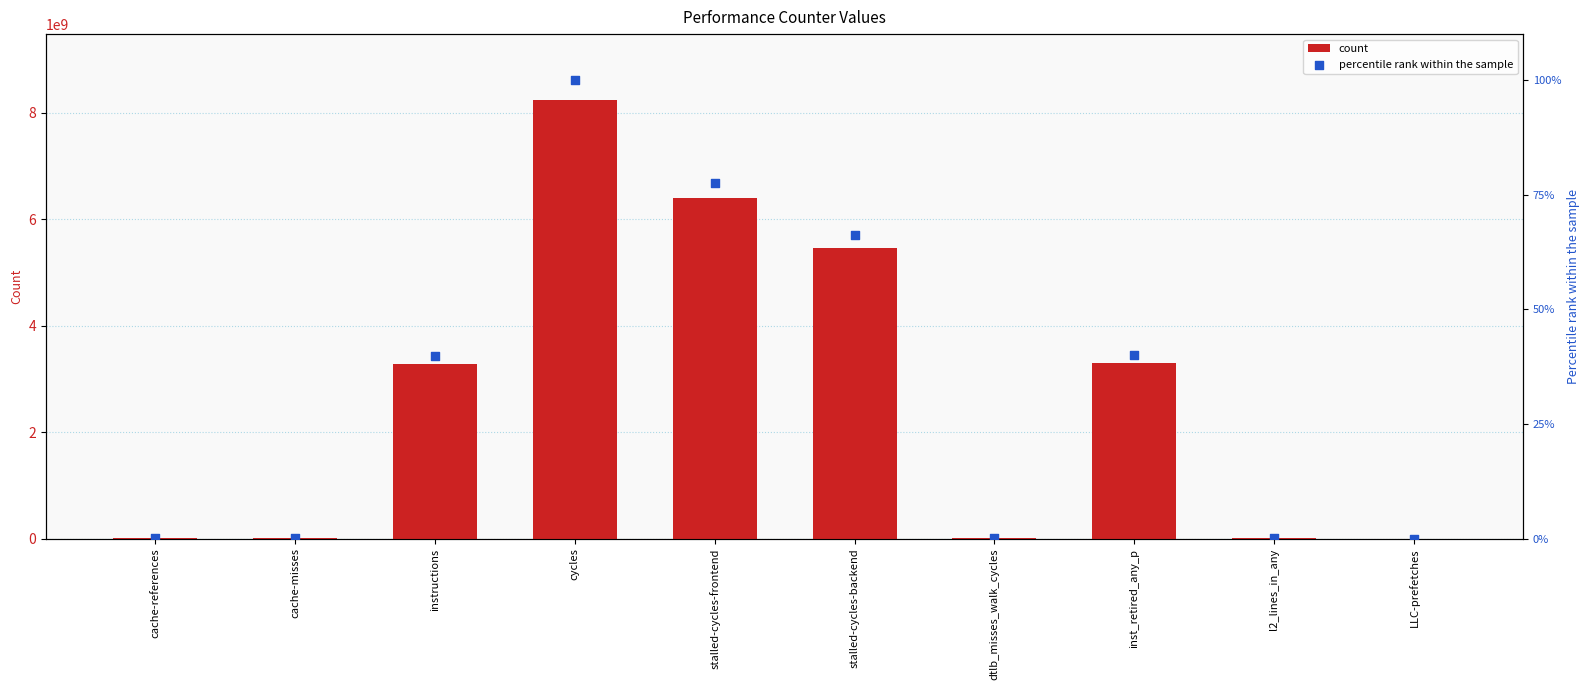

At how many categories does at least one series exceed 6420827770?

1